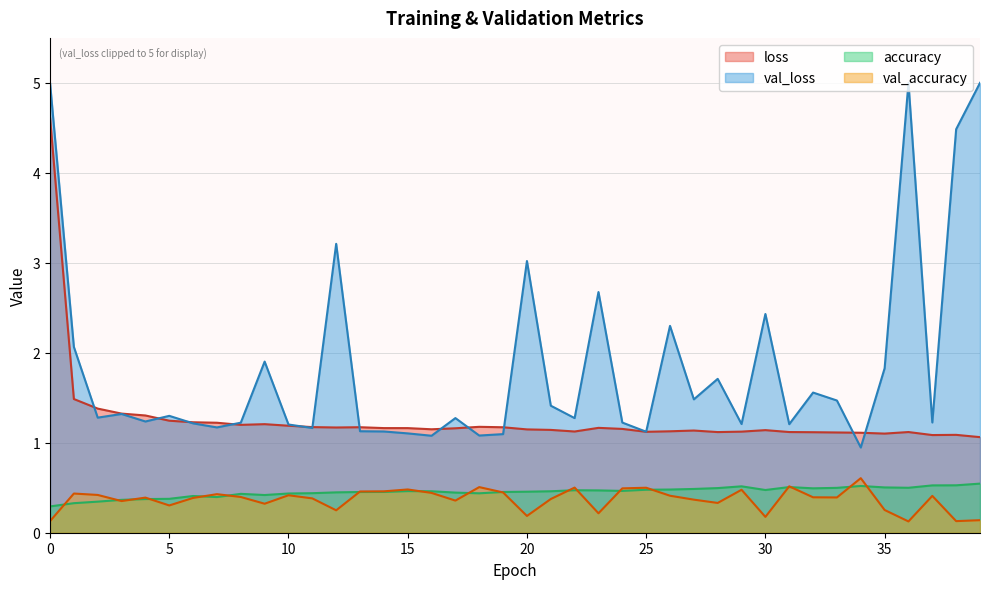

Which has a higher value, 11 or 25?

11